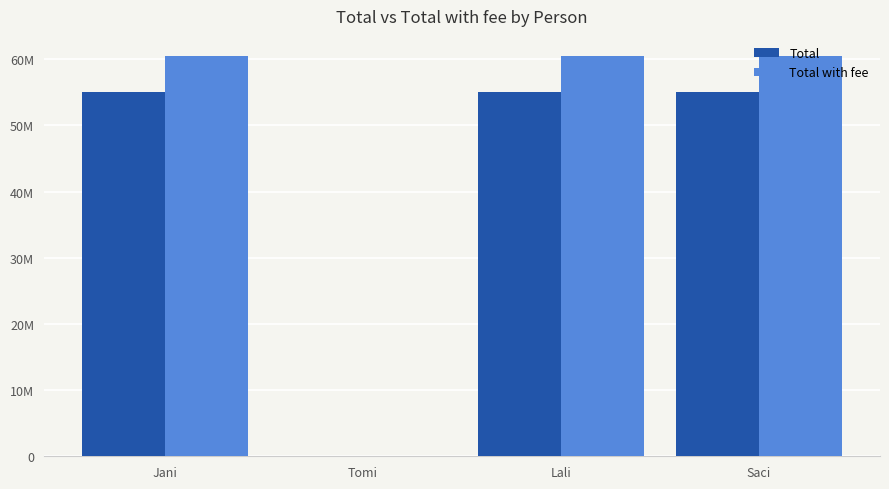

Read the Total with fee value at Saci.

60511427.9